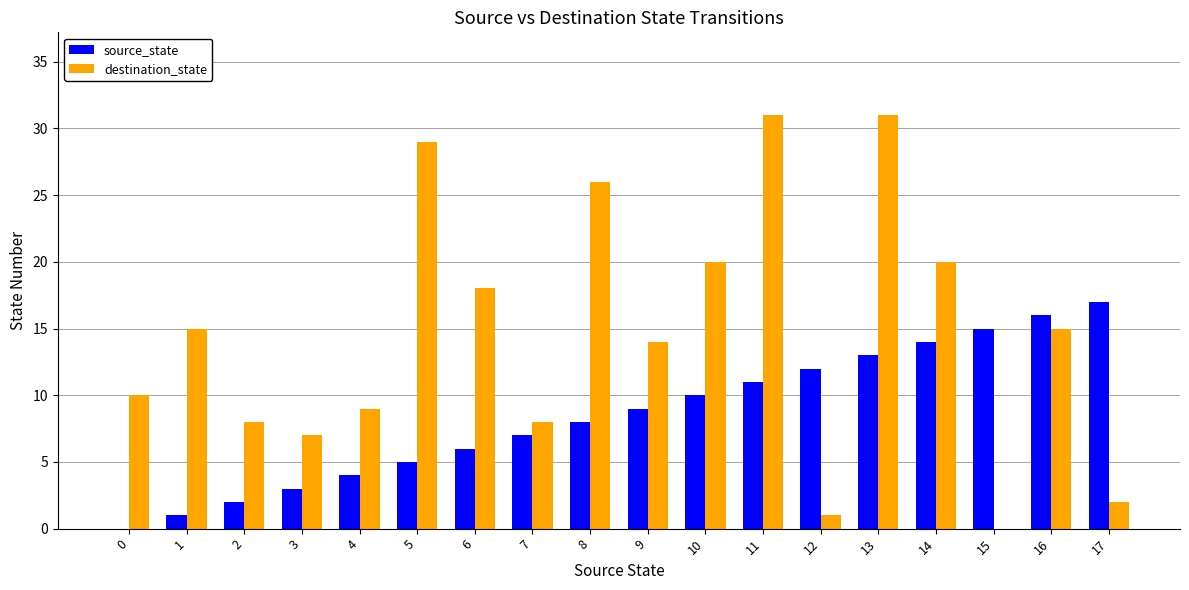

What is the total value across all series at 15?

15